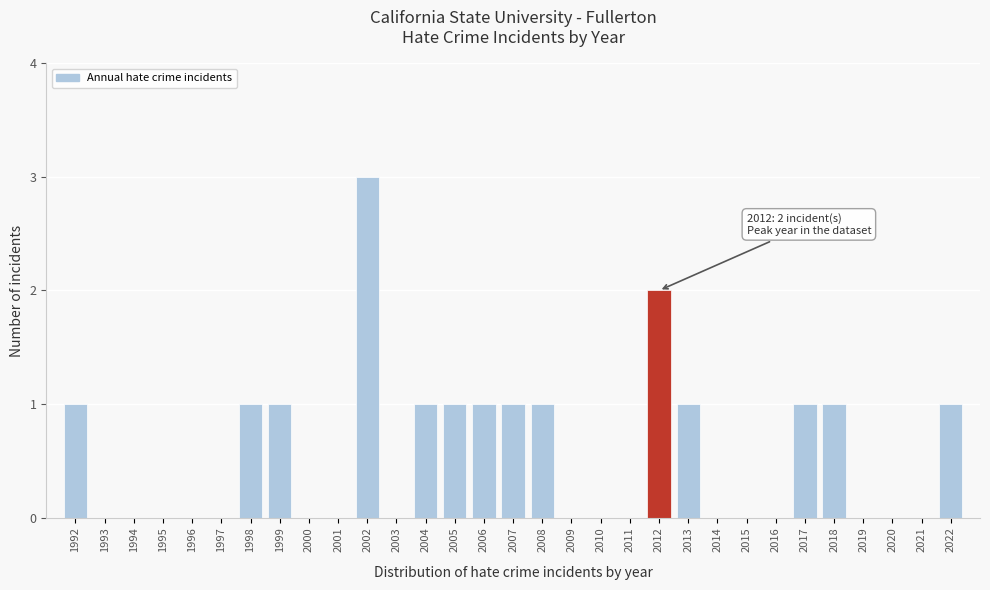

Between 2007 and 2015, which is larger?

2007